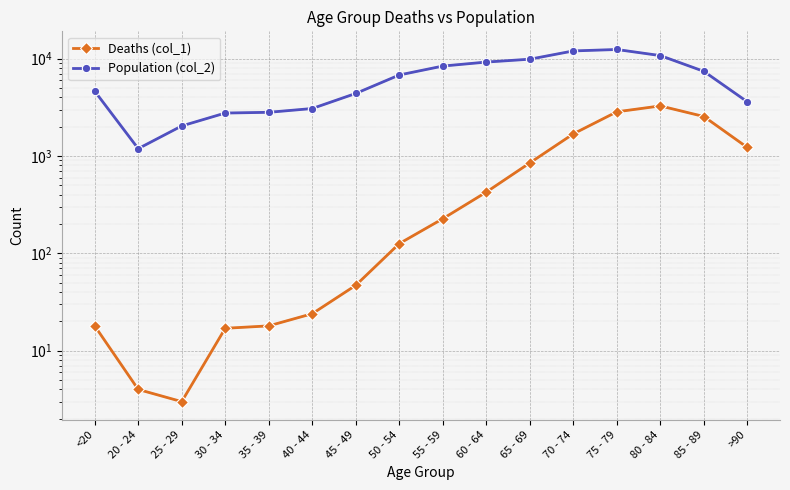

How many lines are shown in the chart?

2